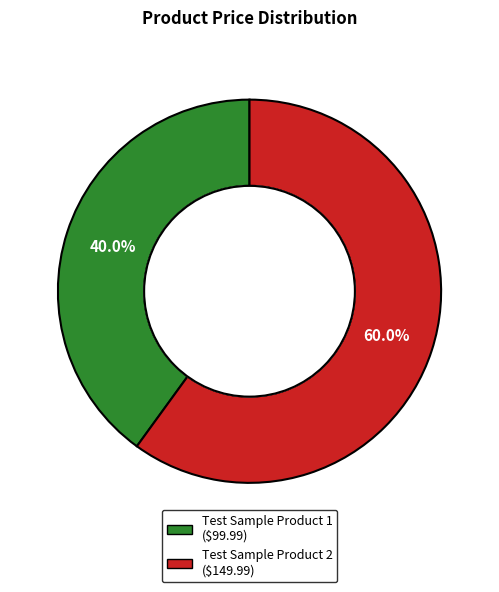

Which slice is the smallest?

Test Sample Product 1